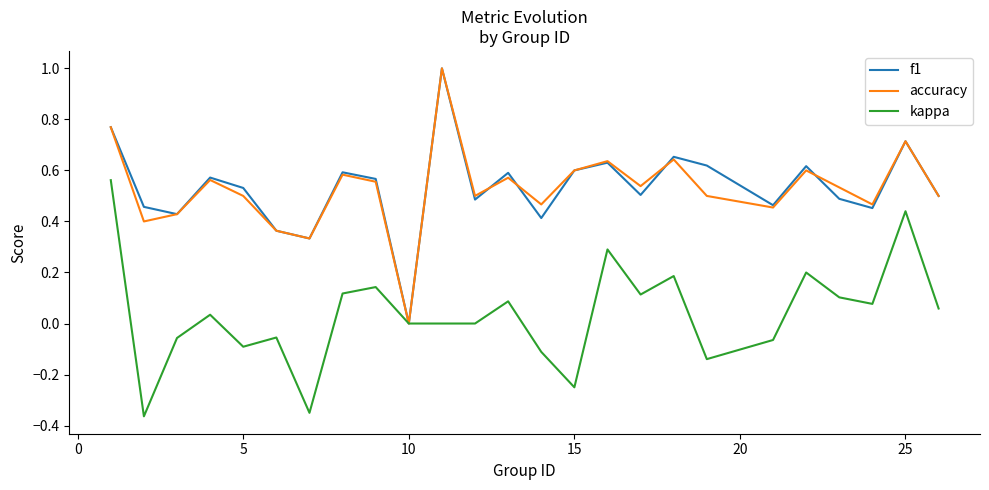

What is the maximum value shown in the chart?

1.0